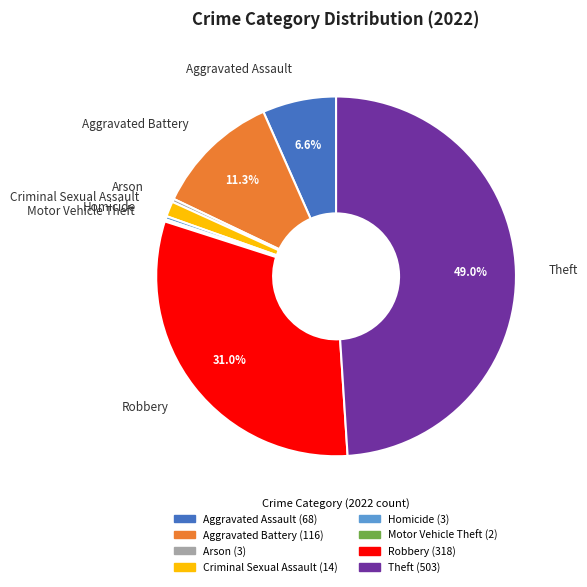

Do Aggravated Battery and Theft together represent more than half of the pie?

Yes